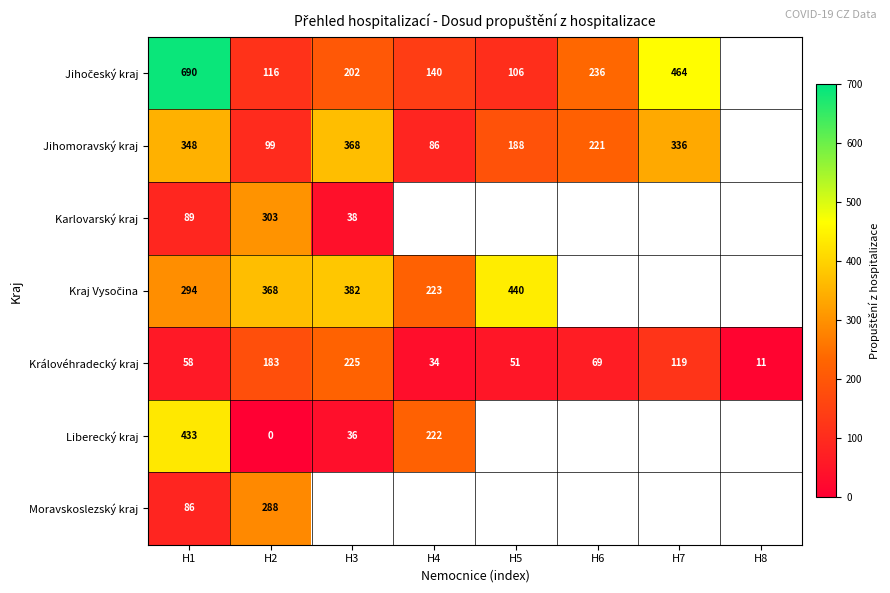

What is the difference between the Jihomoravský kraj values at H5 and H3?

180